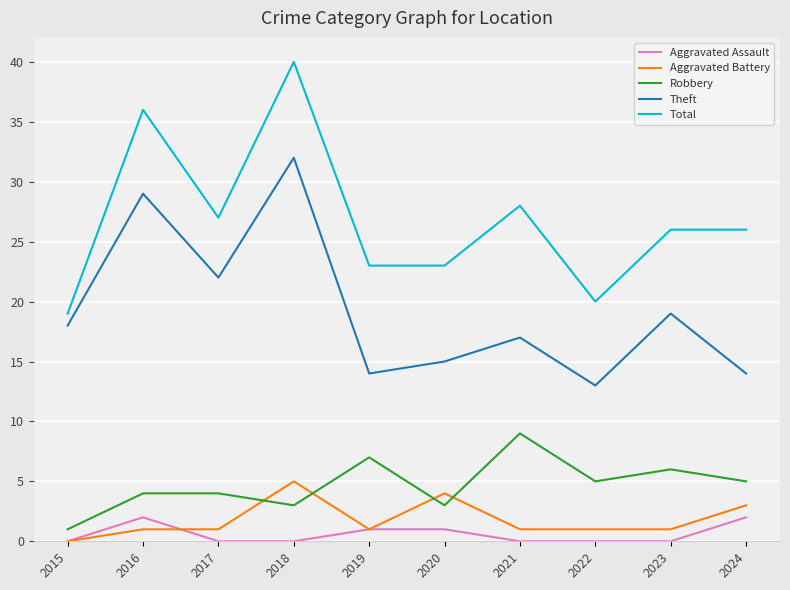

True or false: Total and Theft cross at least once.

False